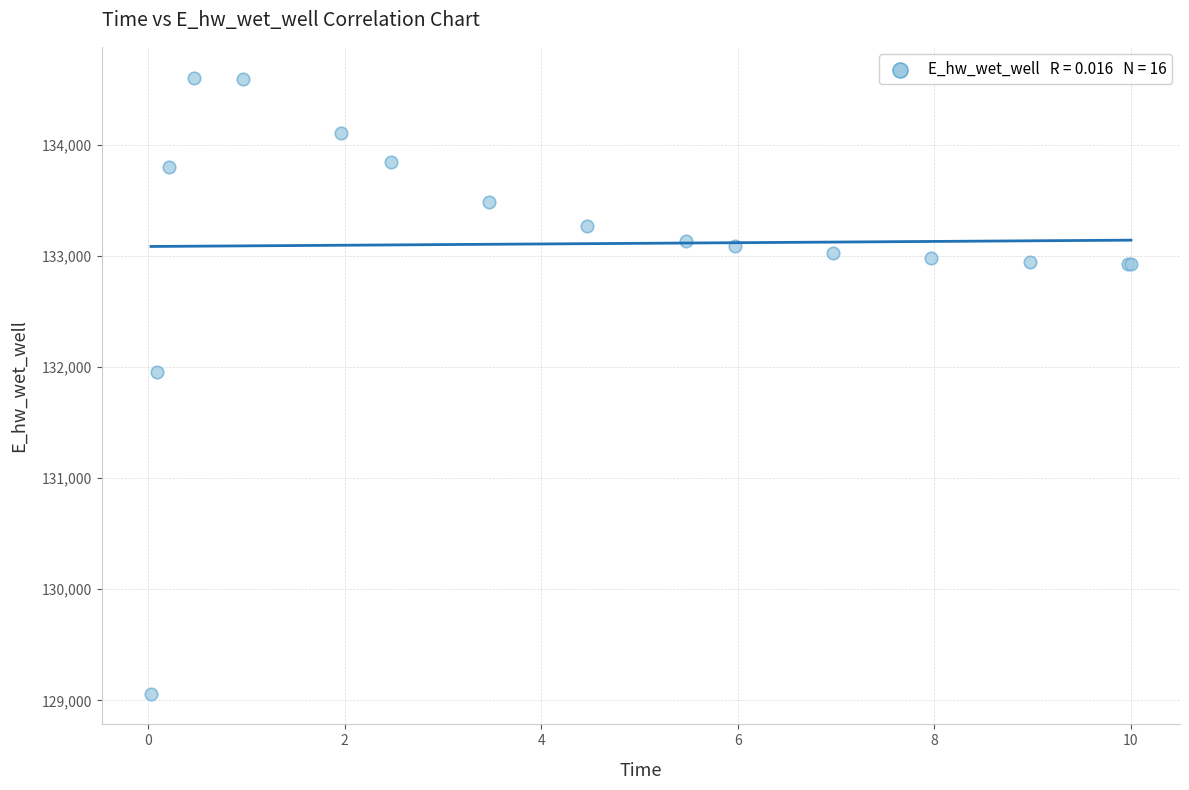

What Y value in the scatter plot is closest to 131831?

131951.5